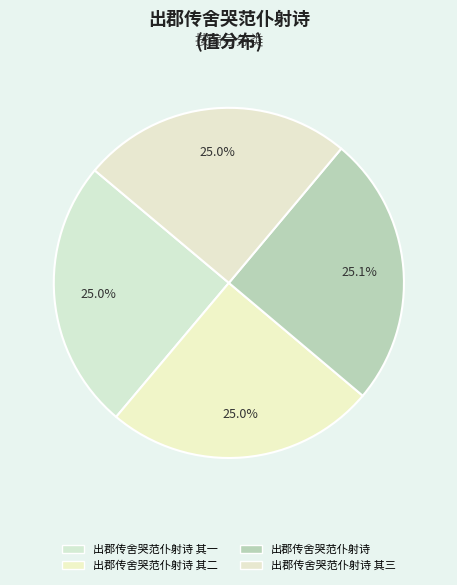

Count the number of slices in the pie.

4